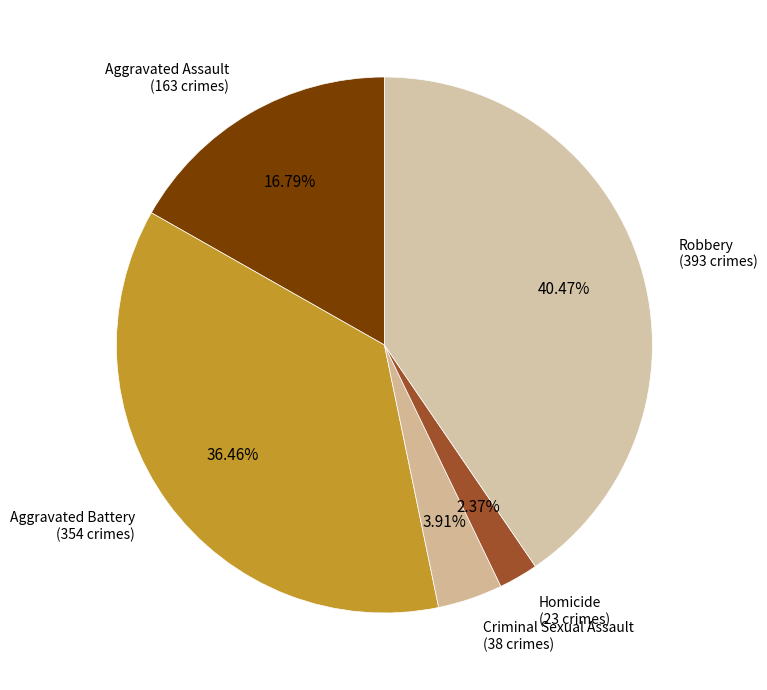

How many slices are in this pie chart?

5